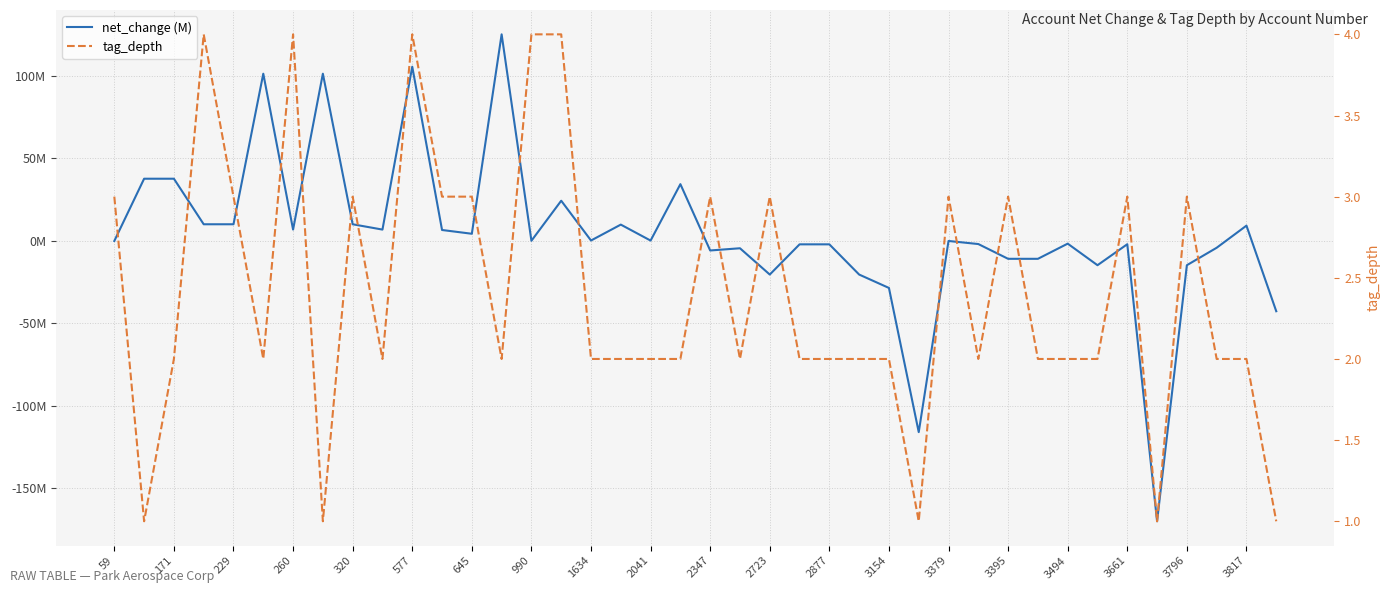

True or false: tag_depth and net_change (M) intersect in this chart.

True